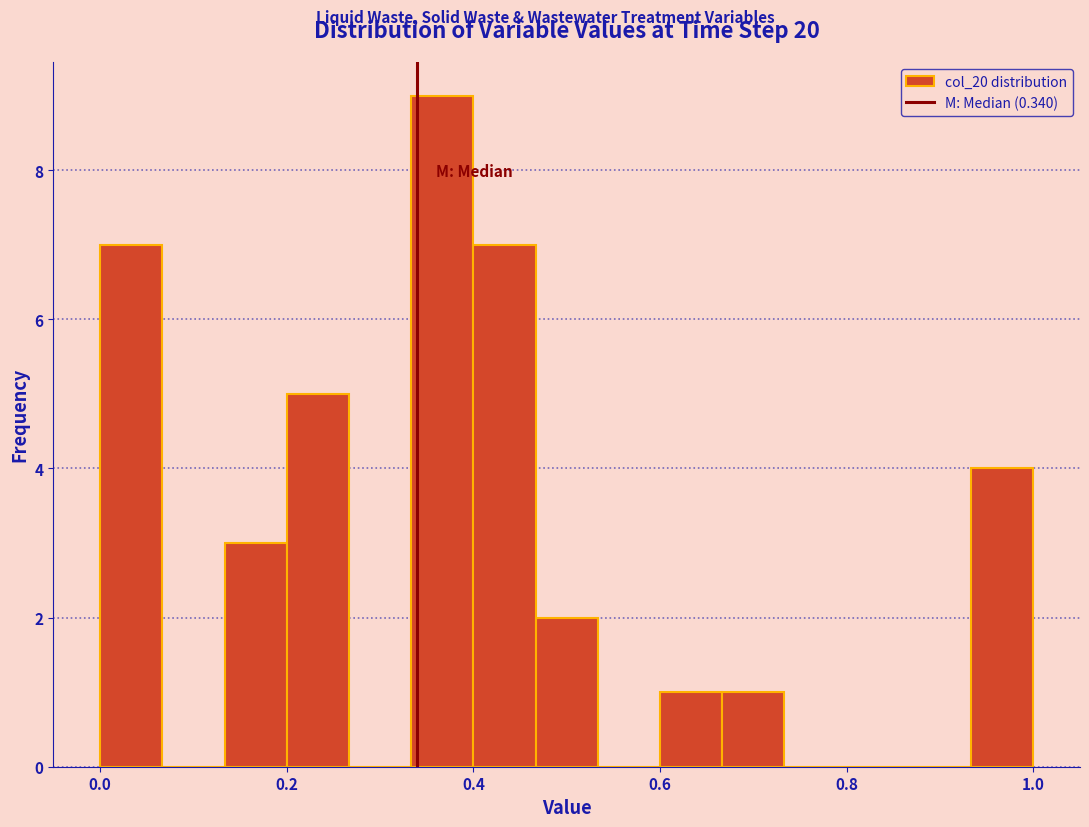

Around what value on the x-axis is the tallest bar? Give the approximate position of its centre, as read against the axis.

0.36